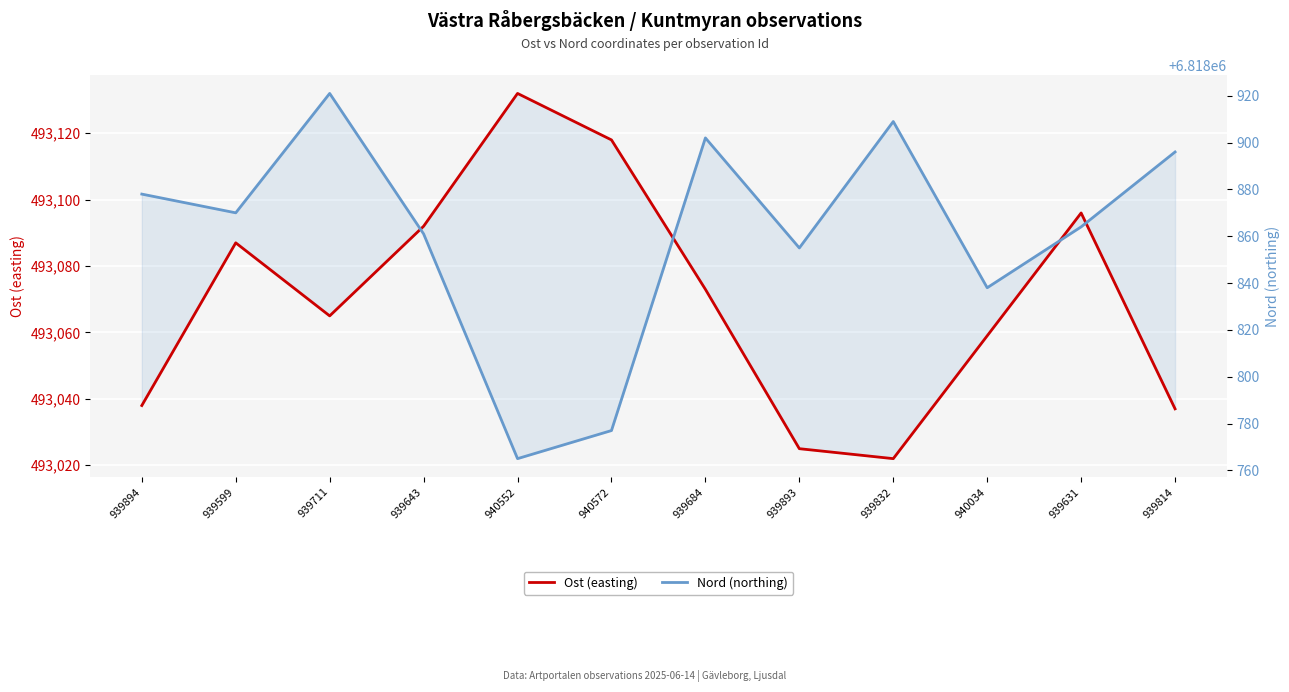

Which category has the highest value in the Ost (easting) series?

940552